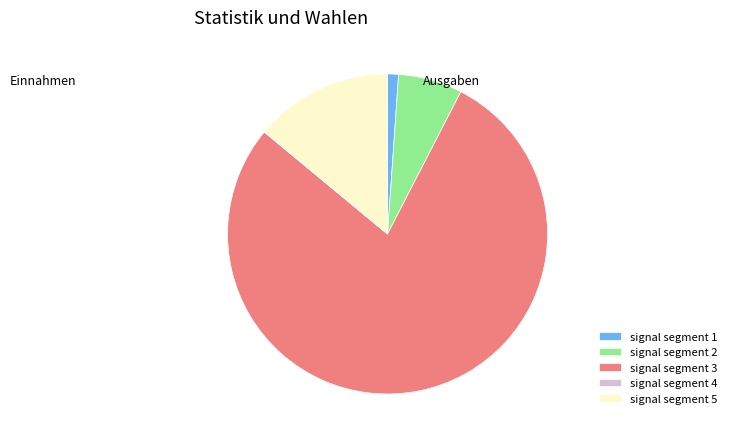

Which slice is the largest?

signal segment 3